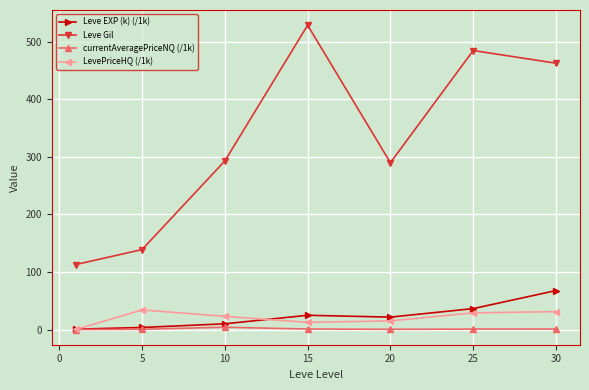

Which series has the largest total across all categories?

Leve Gil